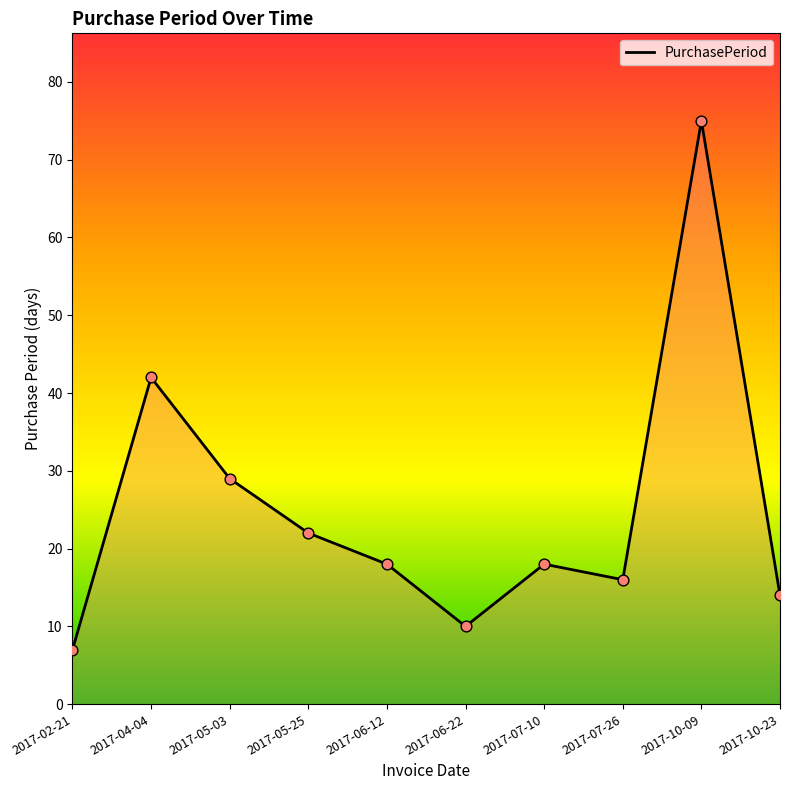

What is the change in value from 2017-07-10 to 2017-10-23?

-4